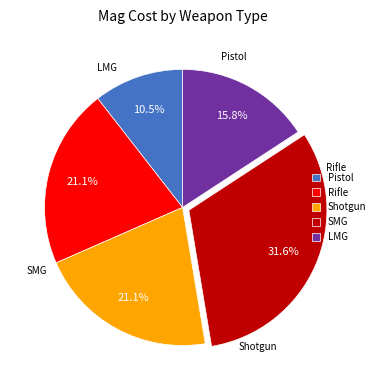

The LMG slice represents 16% of the pie. True or false?

True